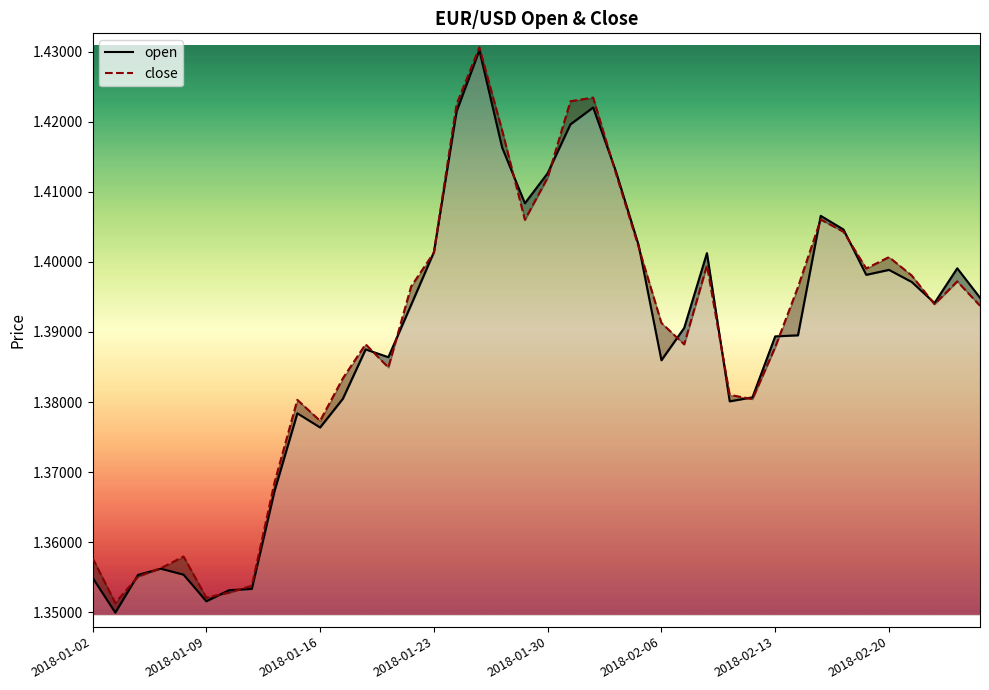

How many open values are between 1 and 2?

40